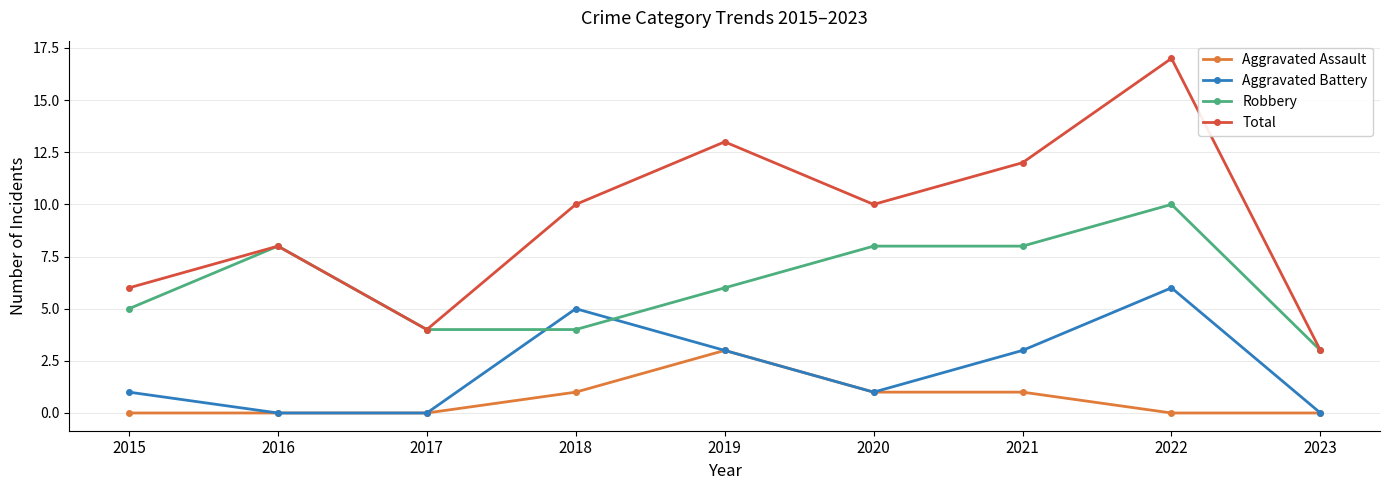

Which category has the lowest value in the Robbery series?

2023